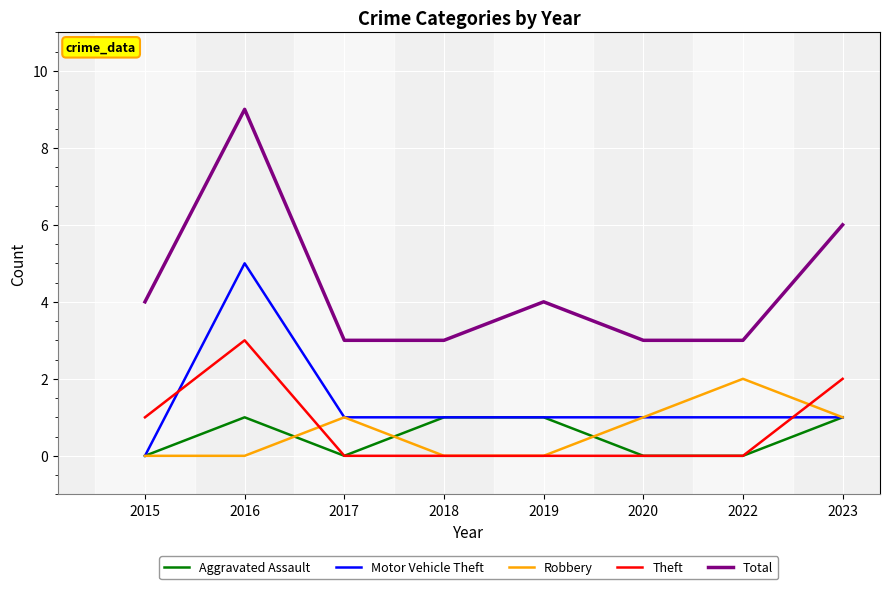

How many times do Theft and Motor Vehicle Theft cross each other?

2